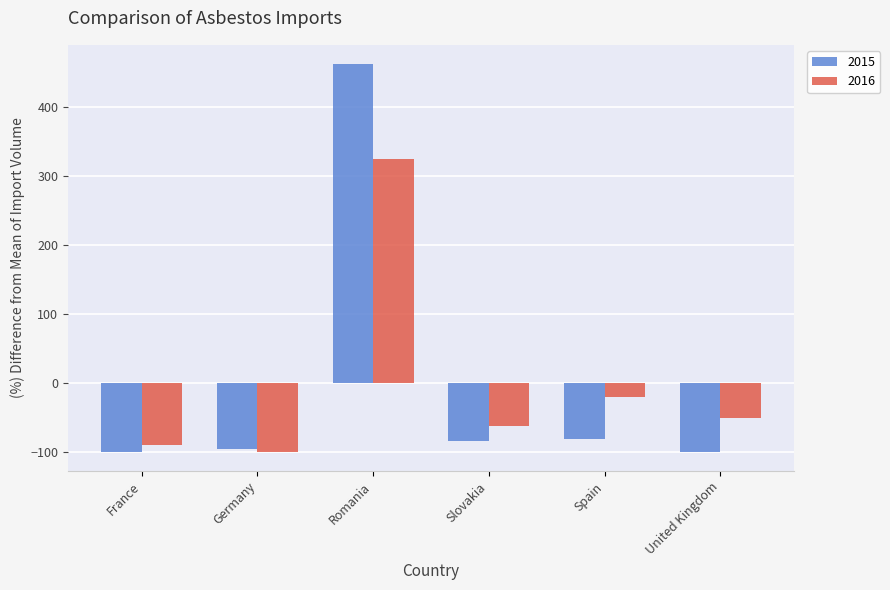

The 2015 series shows 644.0 at Romania. True or false?

False